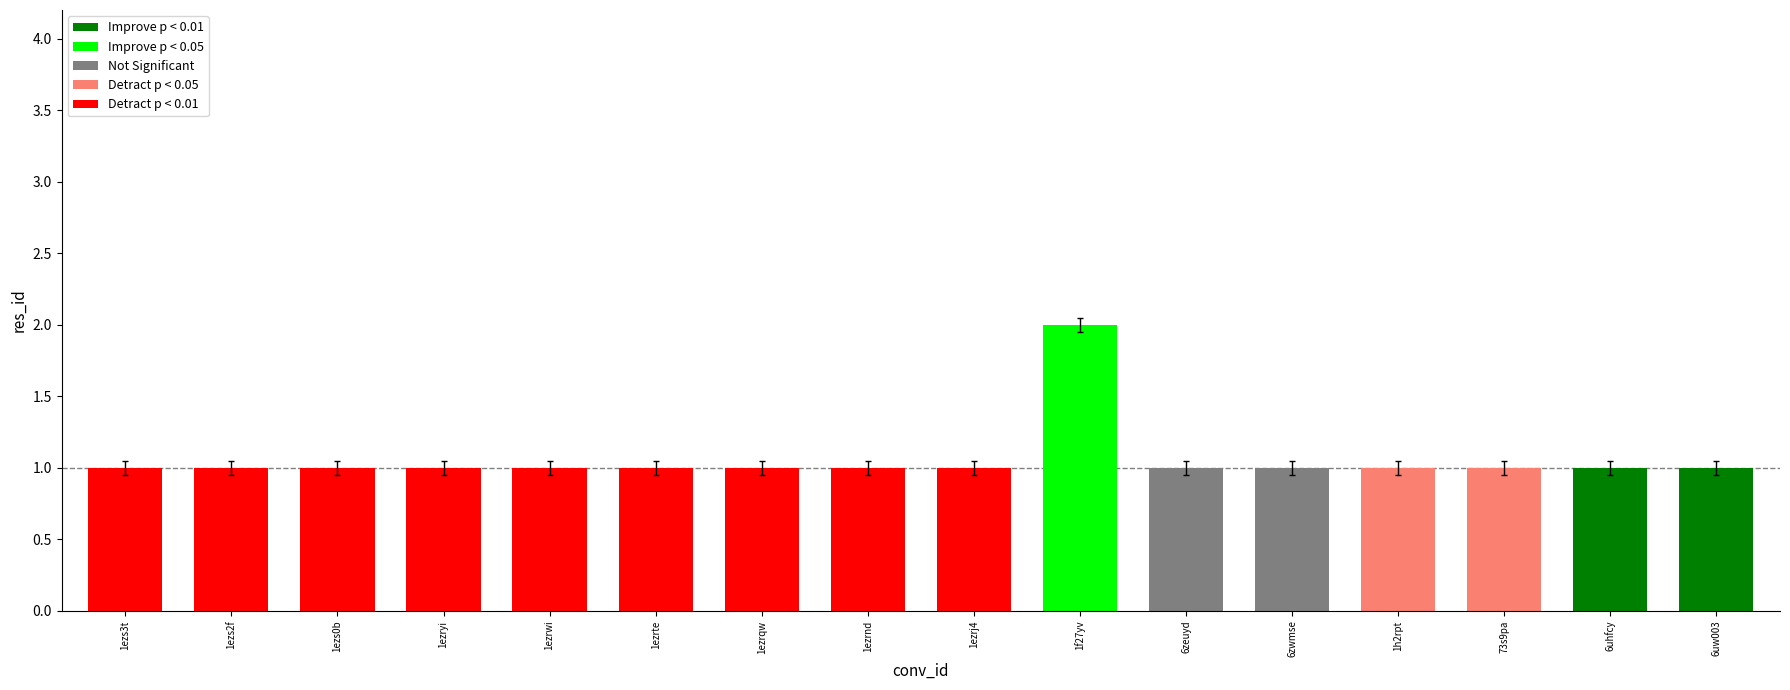

Is it true that the value at 6uw003 is 1?

True